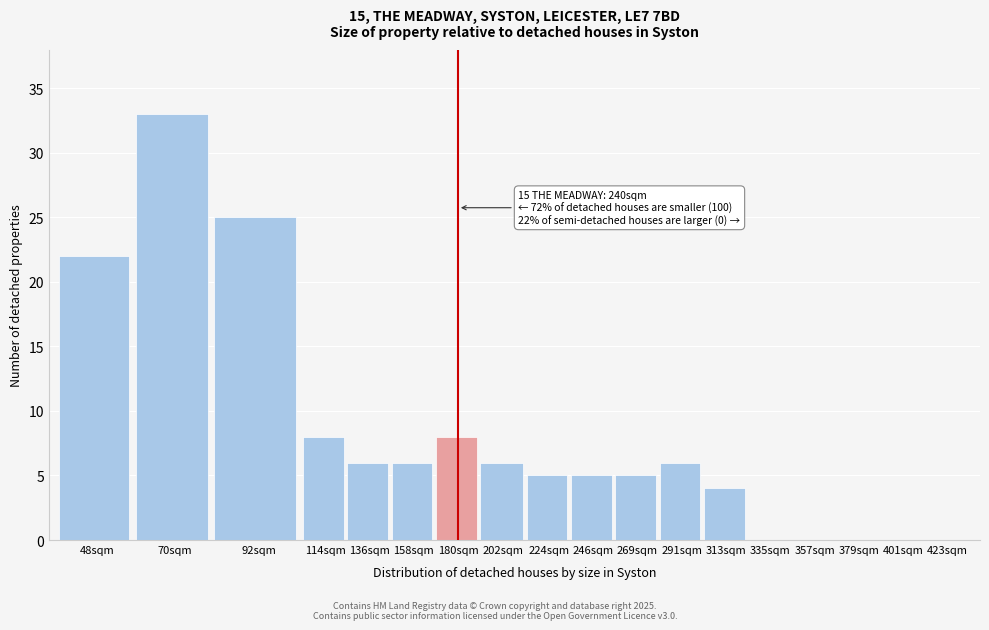

Reading left to right, extract all data points from this chart.

48sqm=22	70sqm=33	92sqm=25	114sqm=8	136sqm=6	158sqm=6	180sqm=8	202sqm=6	224sqm=5	246sqm=5	269sqm=5	291sqm=6	313sqm=4	335sqm=0	357sqm=0	379sqm=0	401sqm=0	423sqm=0